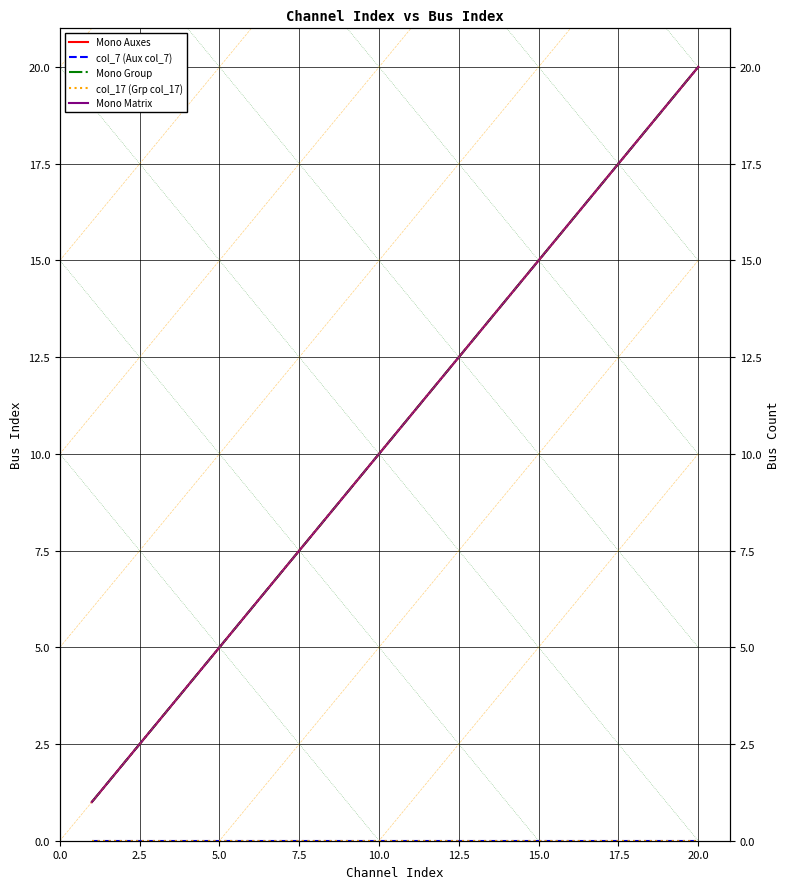

True or false: Mono Auxes has more than 2 interior local peaks.

False